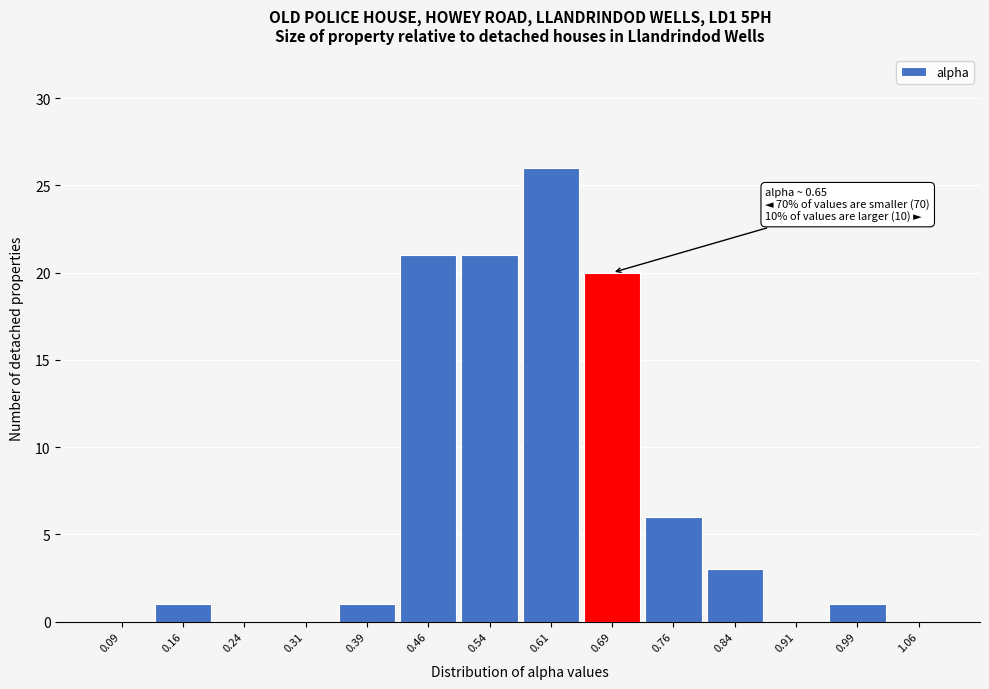

Over which range of the x-axis is the bar tallest?

0.575 to 0.650